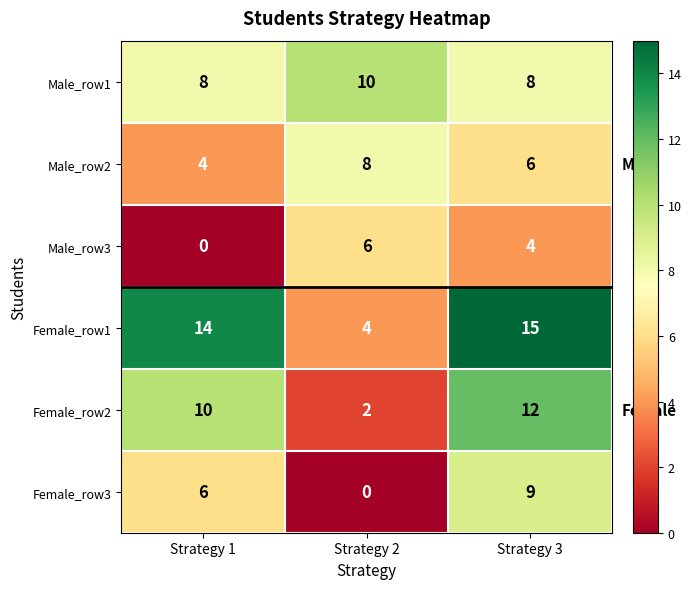

The value of Female_row3 at Strategy 2 is -5. True or false?

False